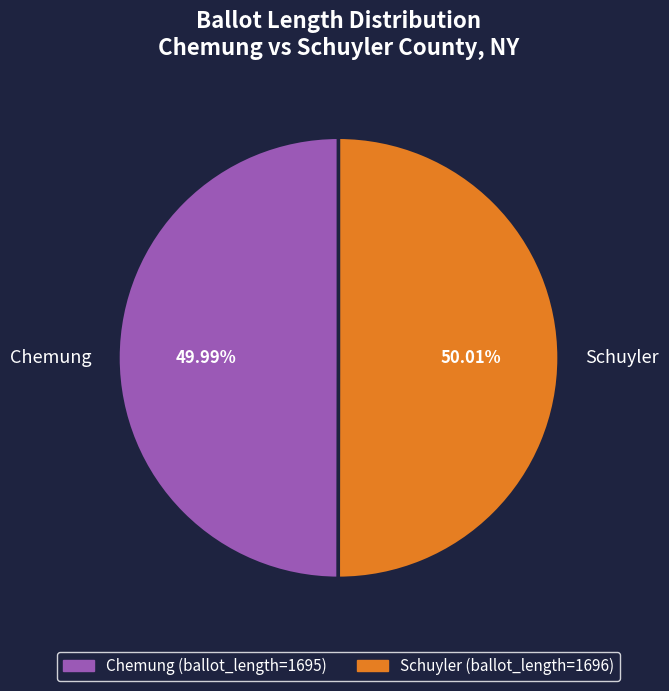

Is there a majority slice in this chart?

Yes